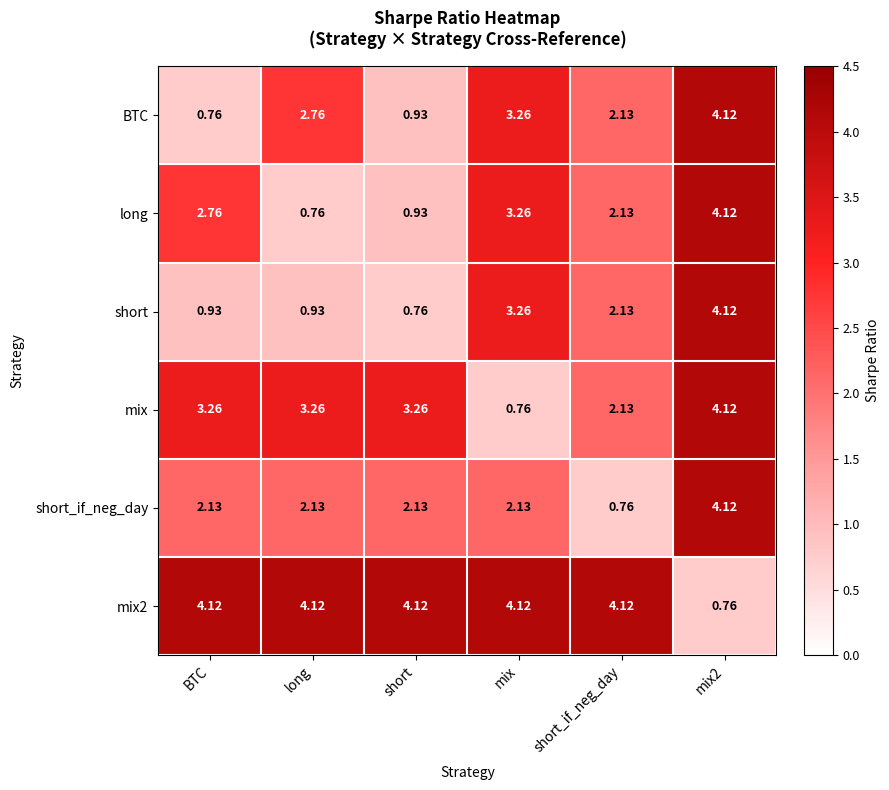

What is the total value across all series at BTC?

14.0